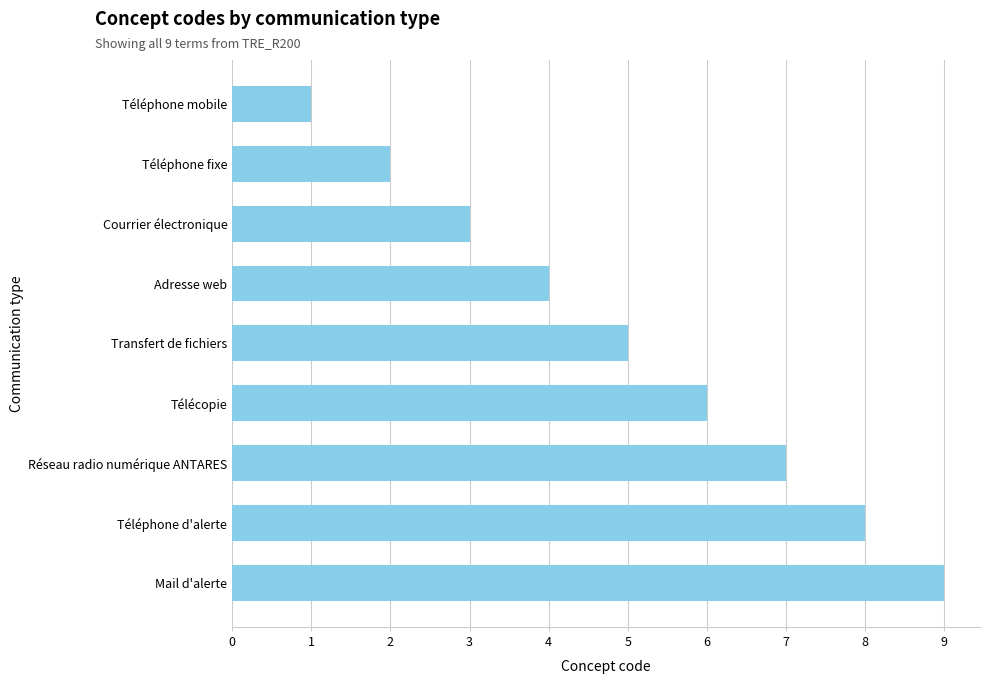

Between Téléphone fixe and Téléphone mobile, which is larger?

Téléphone fixe